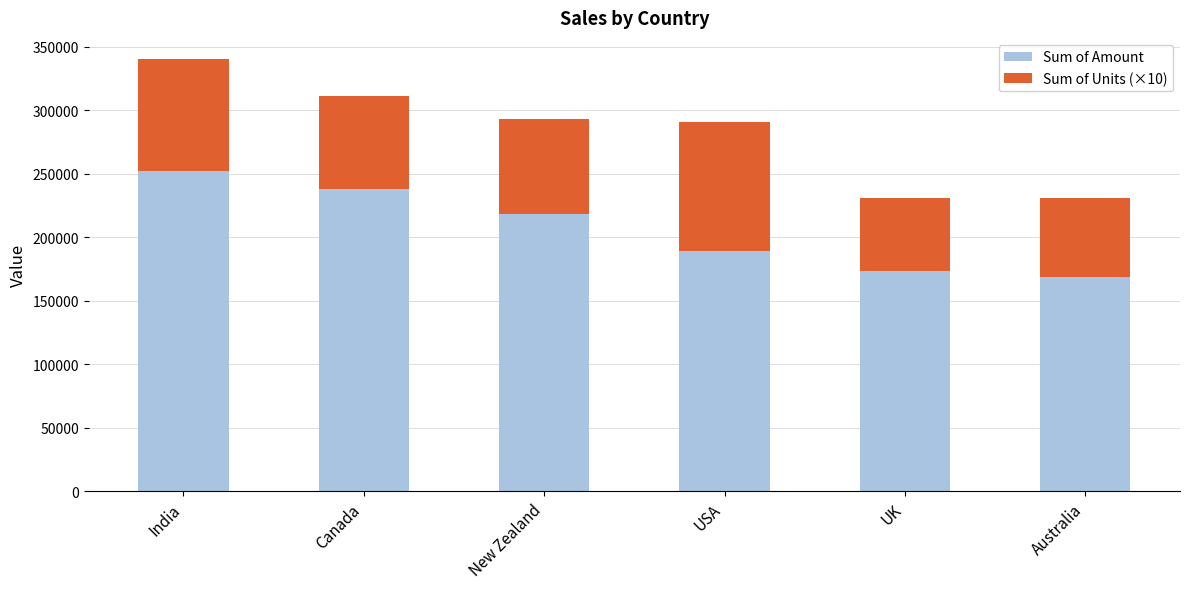

What is the total value across all series at Canada?

310964